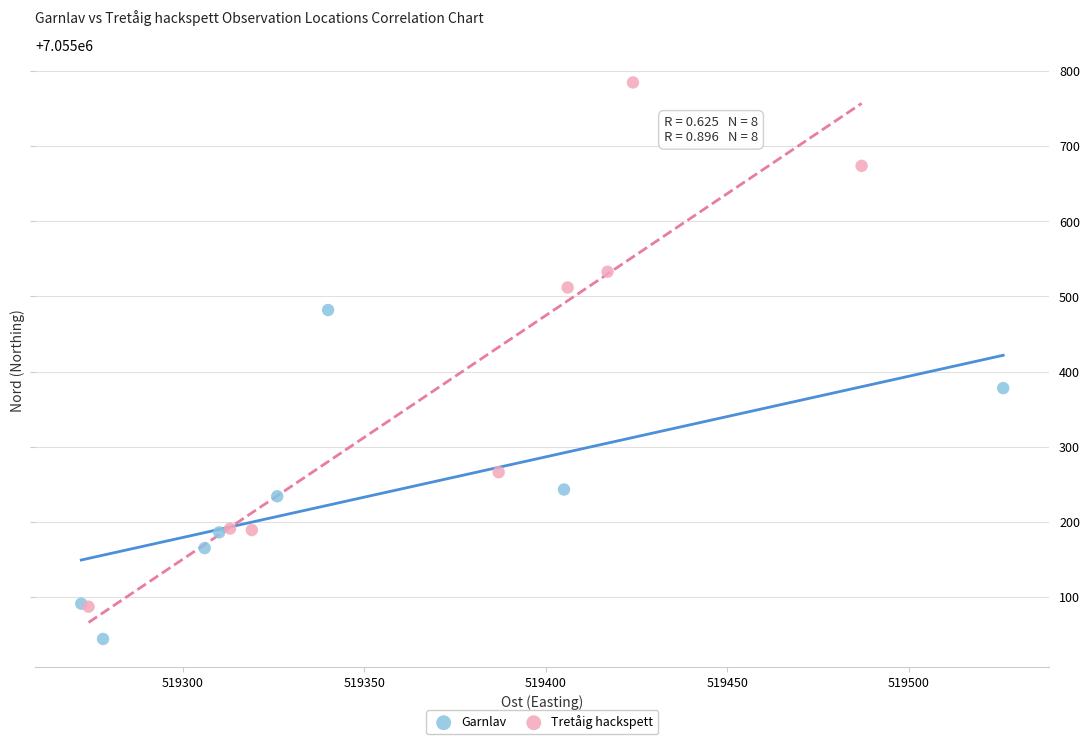

Which series has the widest spread of Y values?

Tretåig hackspett